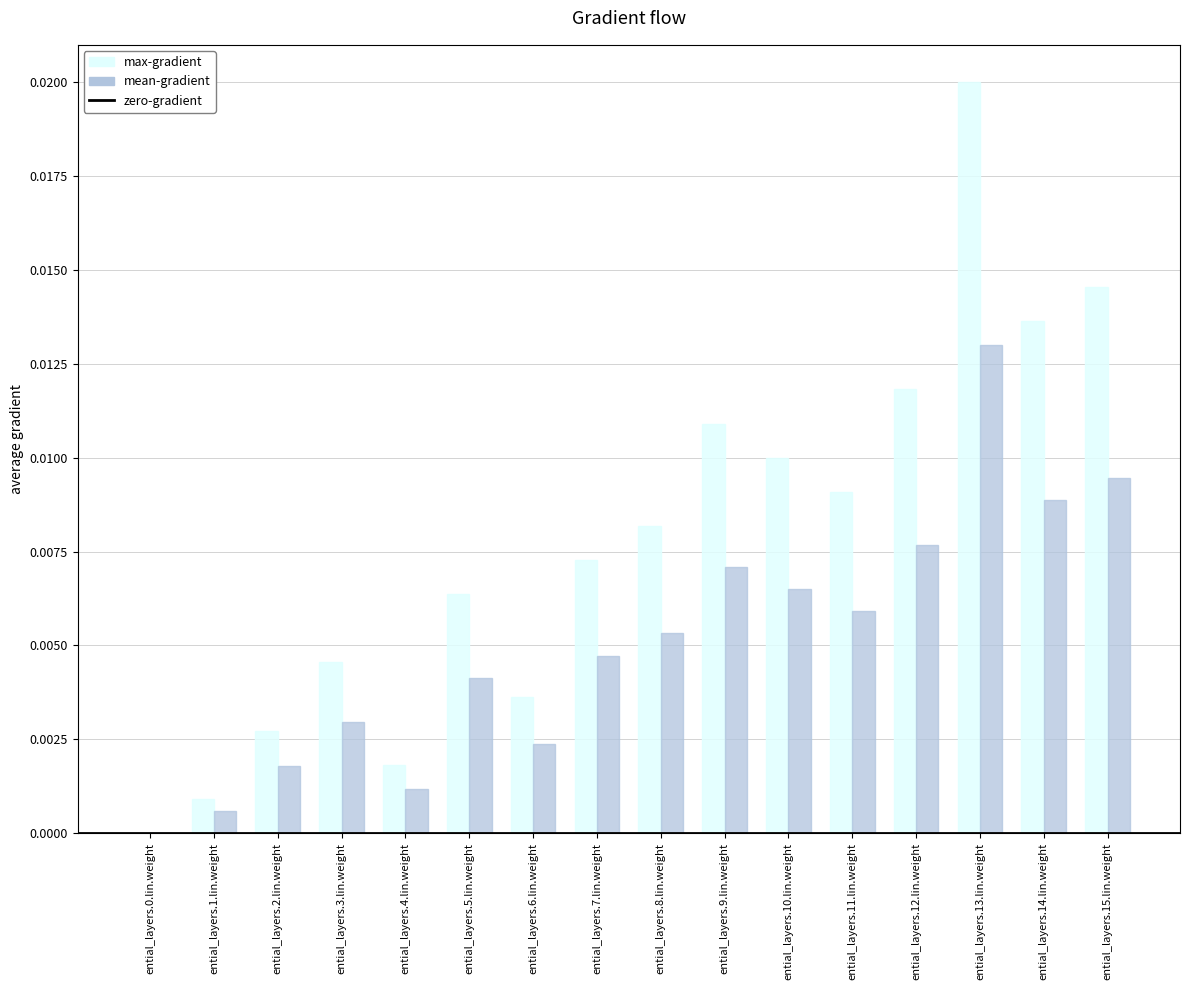

Which series has the largest total across all categories?

max-gradient